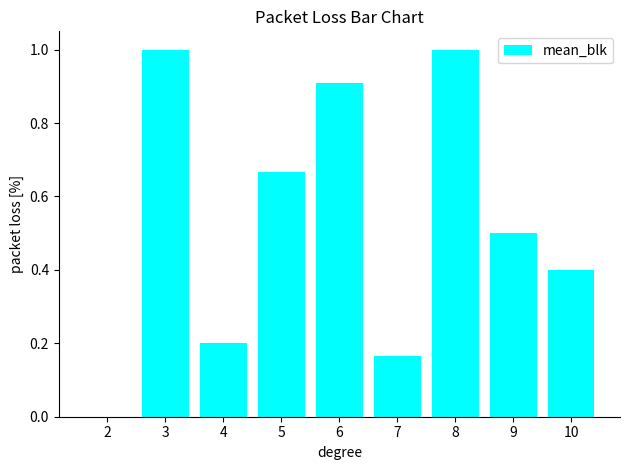

What is the sum of the values at 10 and 6?

1.3